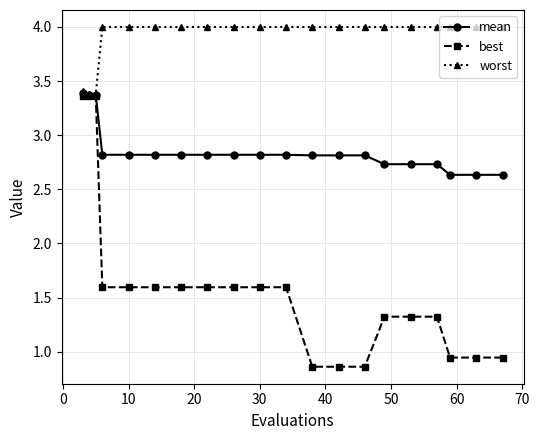

List the series in order of their overall mean, lowest first.

best, mean, worst